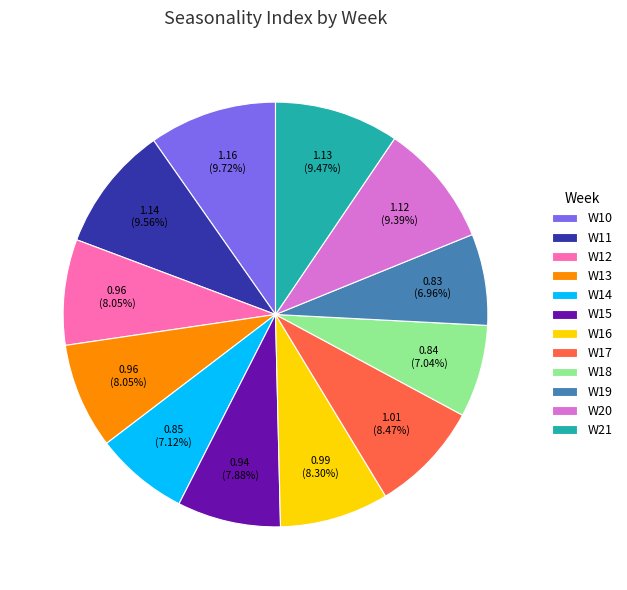

Count the number of slices in the pie.

12